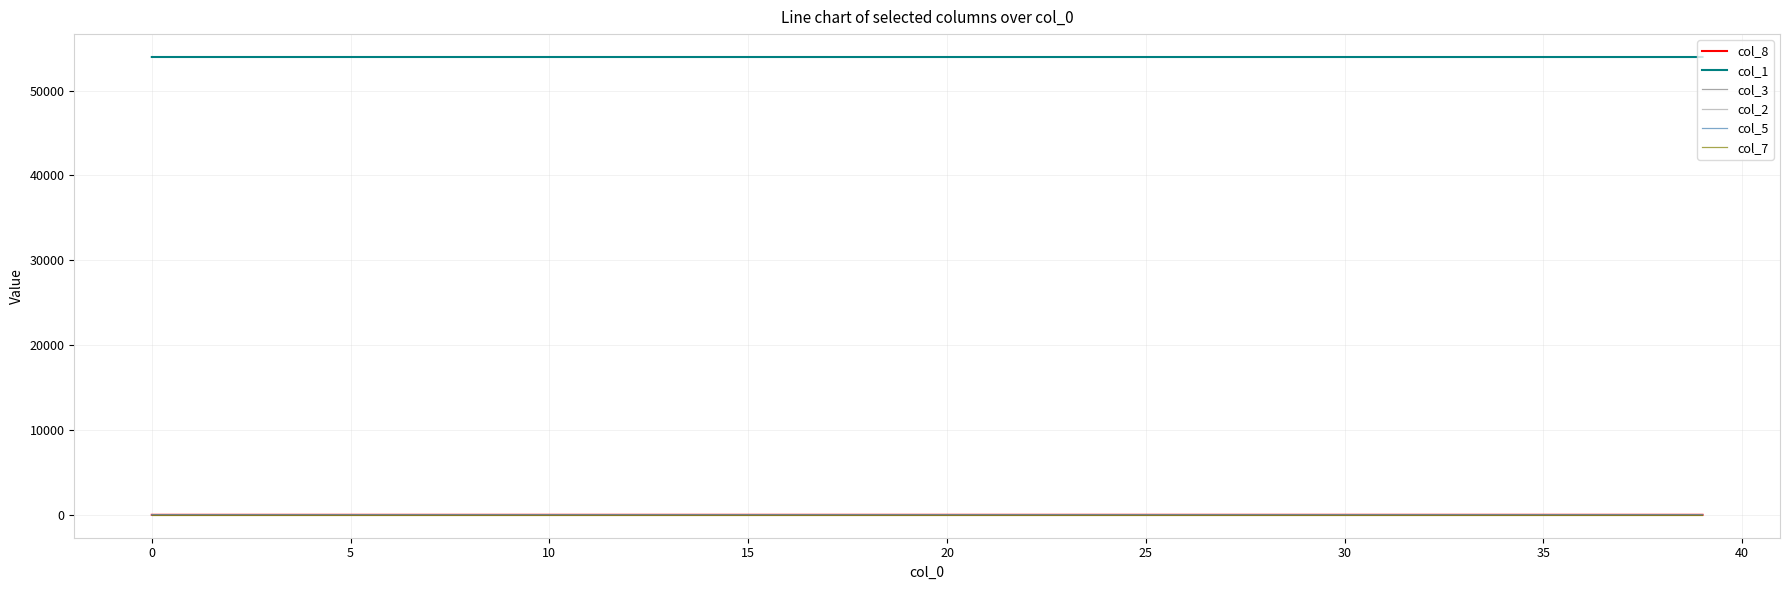

True or false: col_8 and col_1 cross at least once.

False